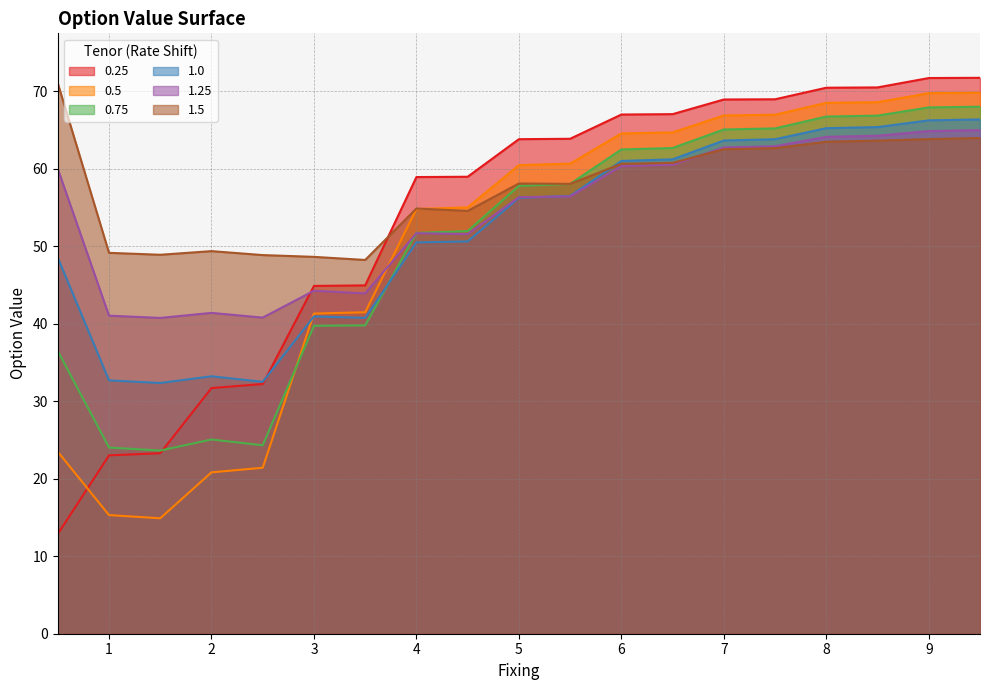

What are all the series names shown in the legend?

0.25, 0.5, 0.75, 1.0, 1.25, 1.5